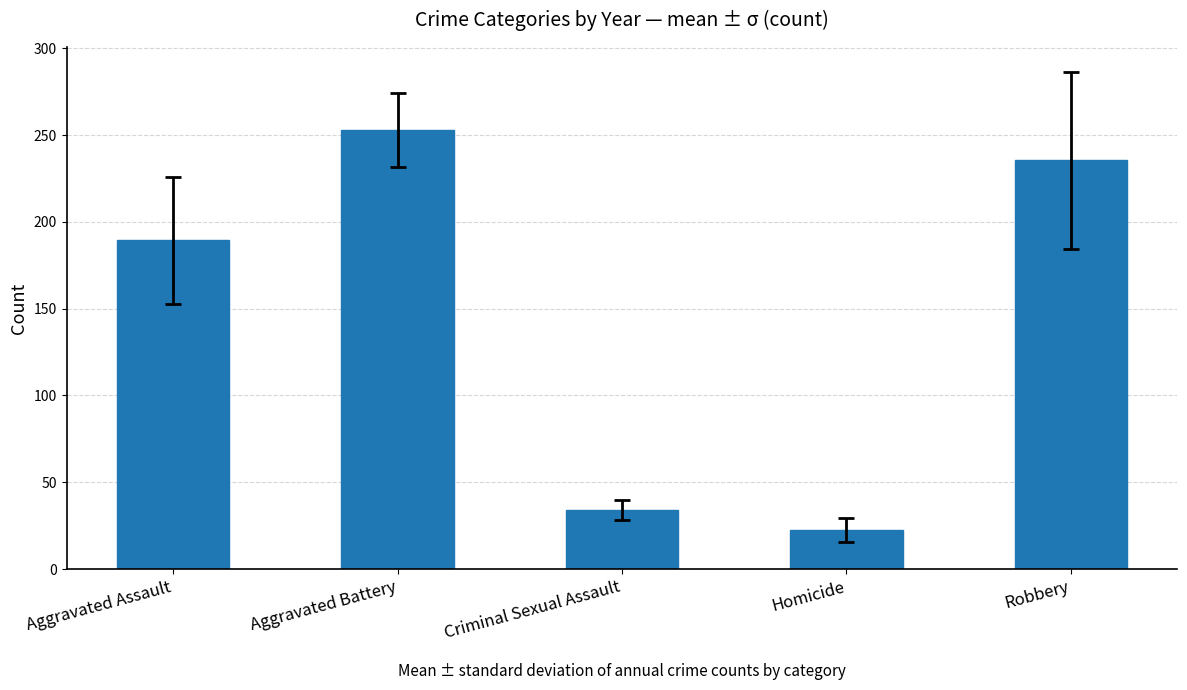

List the labels in order of value, smallest first.

Homicide, Criminal Sexual Assault, Aggravated Assault, Robbery, Aggravated Battery